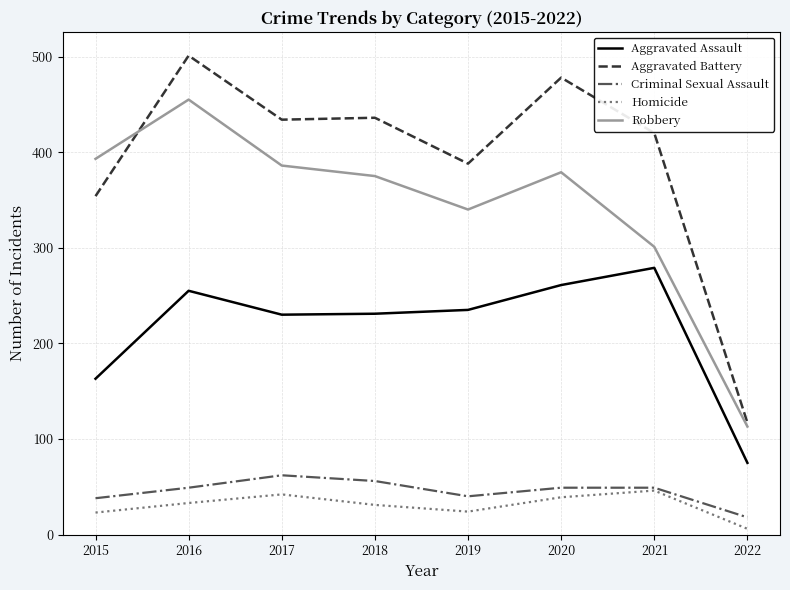

True or false: Aggravated Assault has a value of 163 at 2015.

True